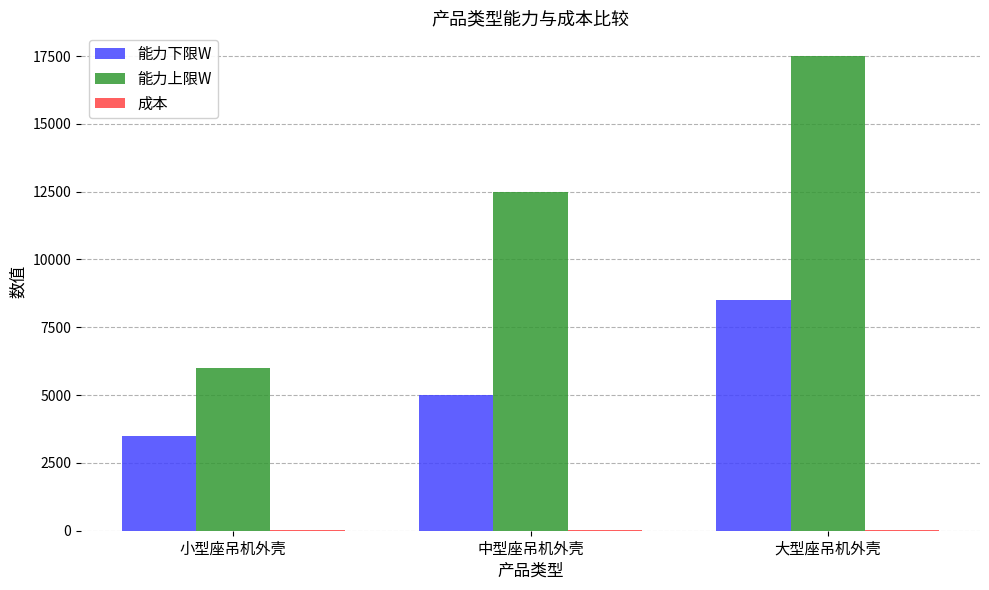

Which category has the highest value in the 能力上限W series?

大型座吊机外壳